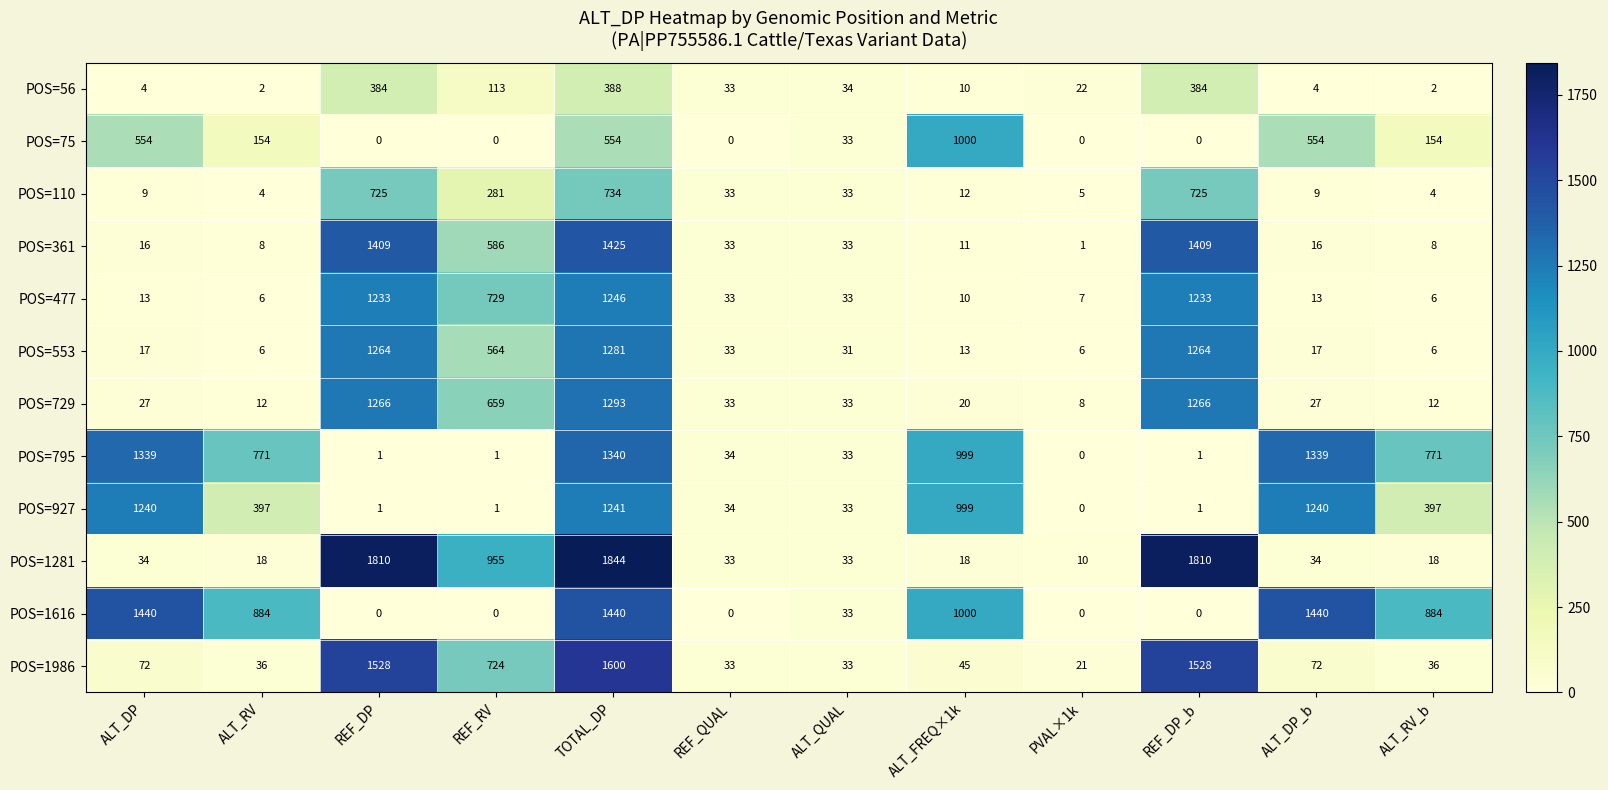

Count the number of categories in the chart.

12